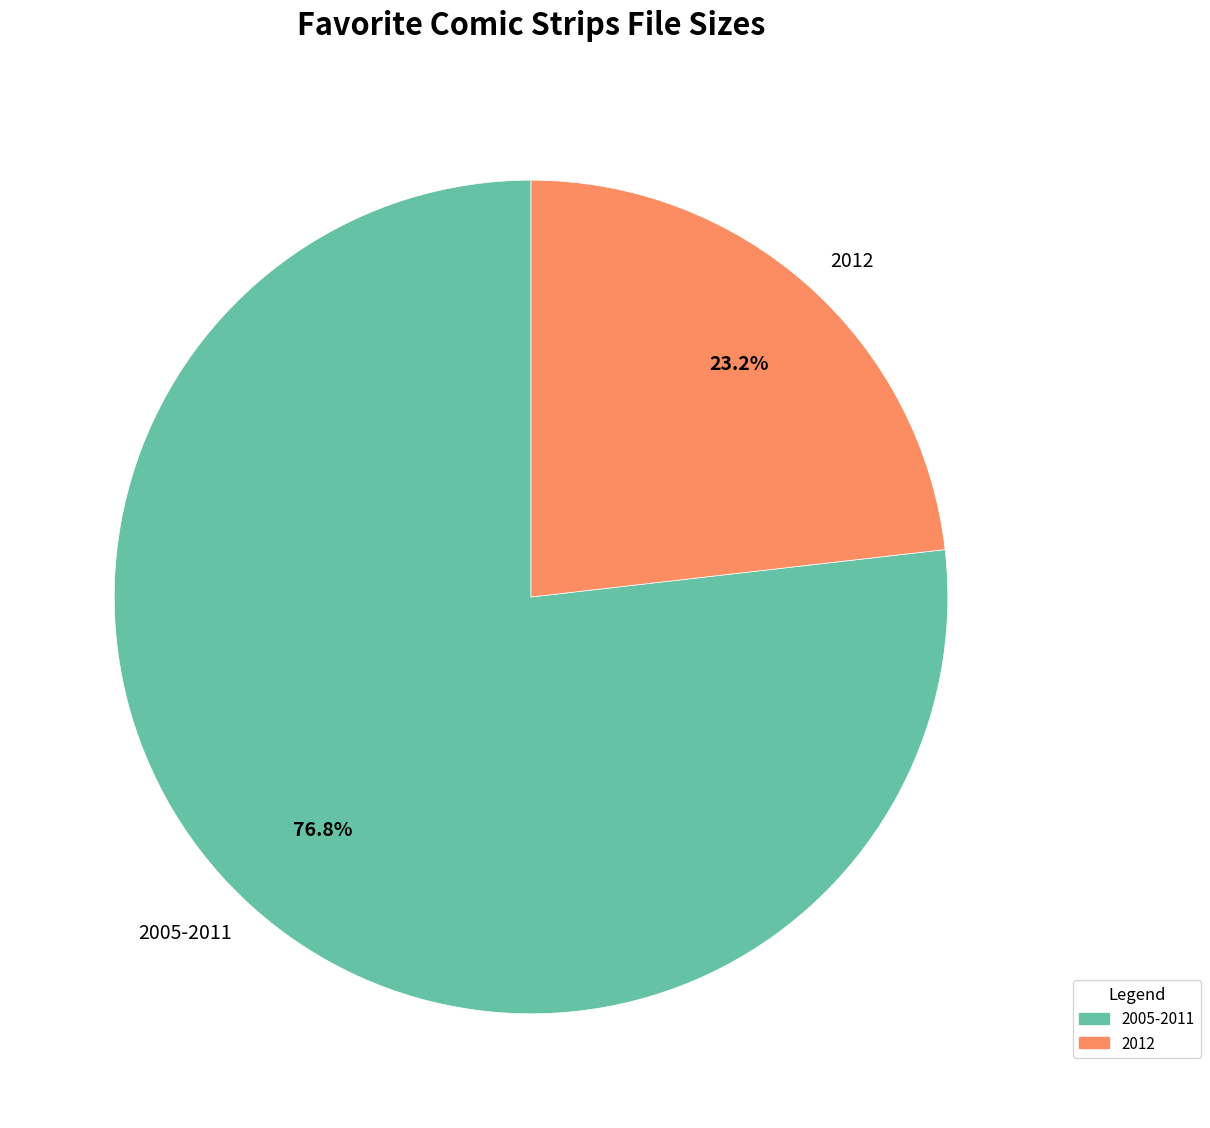

Which slice represents more than half of the pie?

2005-2011